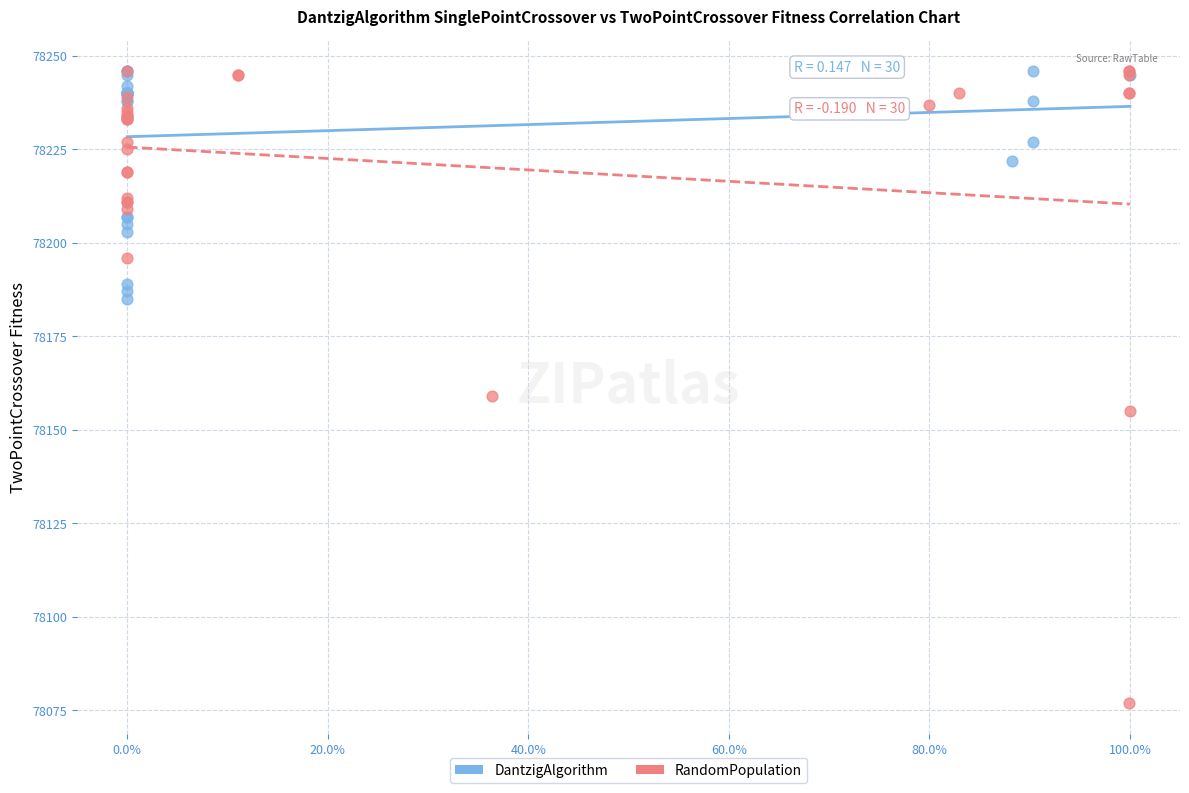

Which series contains the lowest Y value?

RandomPopulation